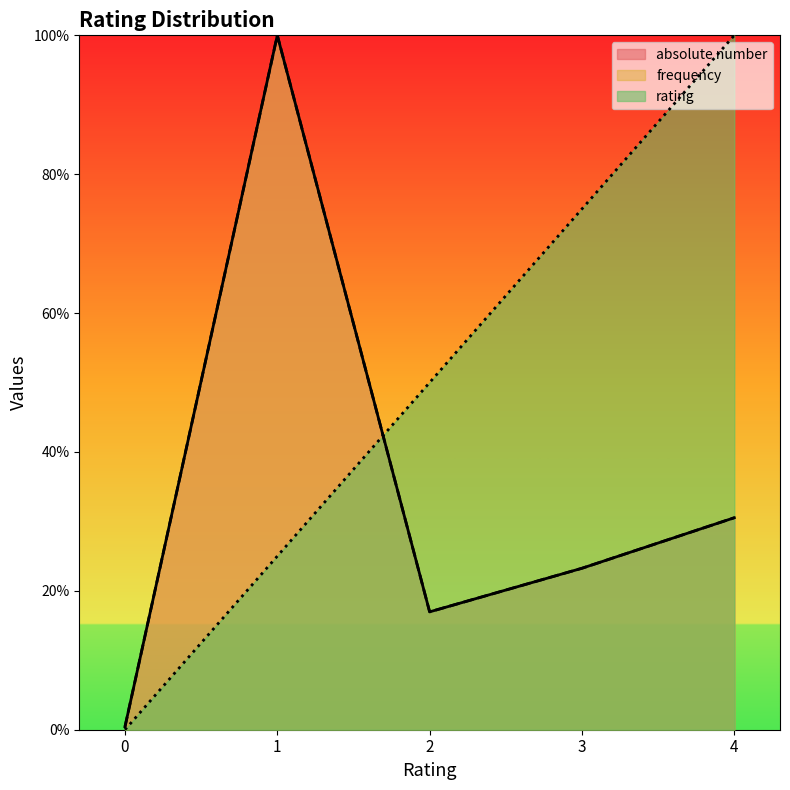

Reading left to right, list all the values displayed in this chart.

rating: 0=0.0	1=0.2	2=0.5	3=0.8	4=1.0
absolute number: 0=0.0	1=1.0	2=0.2	3=0.2	4=0.3
frequency: 0=0.0	1=1.0	2=0.2	3=0.2	4=0.3